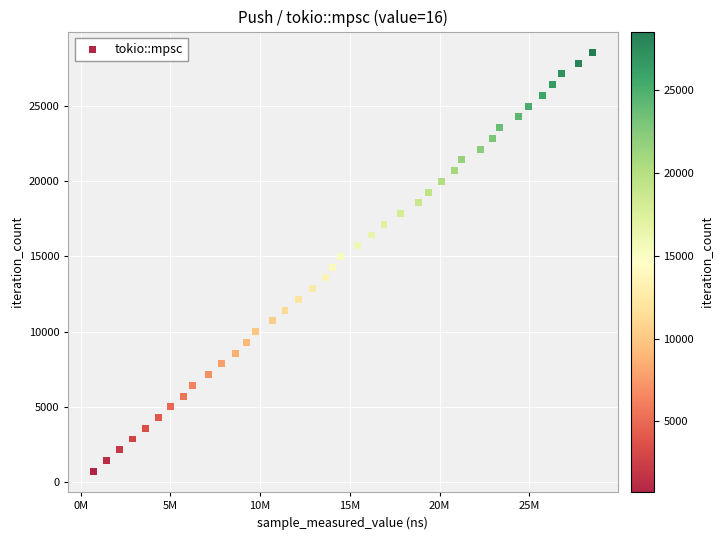

What is the range of X values (max minus min)?

27836799